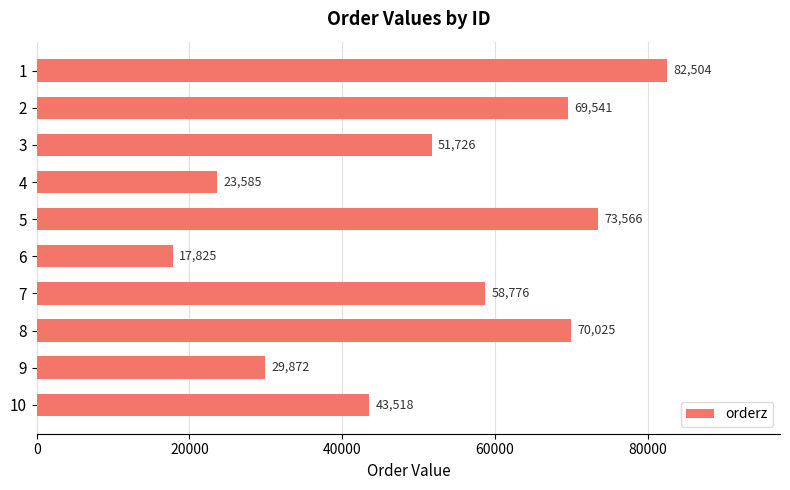

Is it true that the value at 6 is 24510?

False